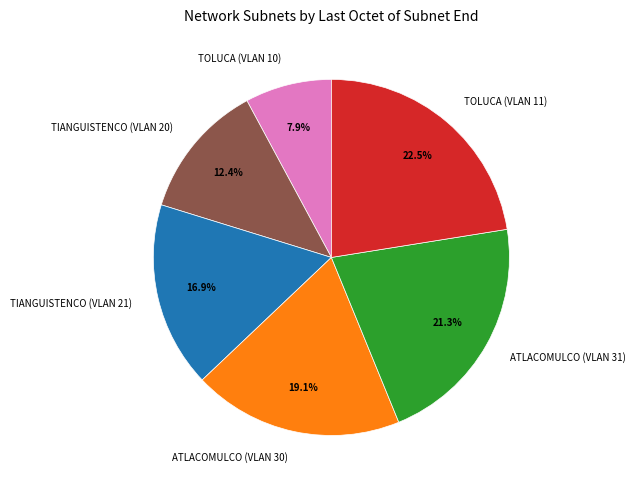

To the nearest percent, what percentage of the pie is TIANGUISTENCO (VLAN 21)?

17%